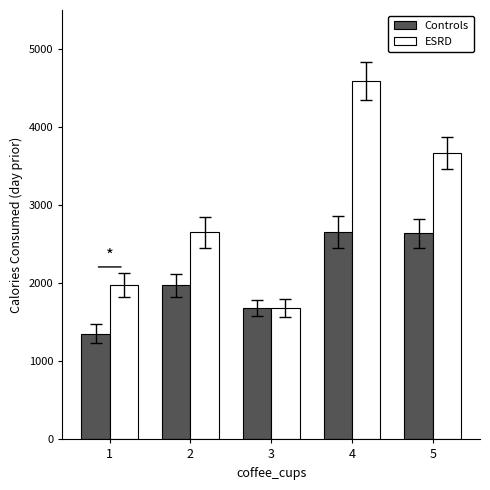

Does the chart contain any negative values?

No